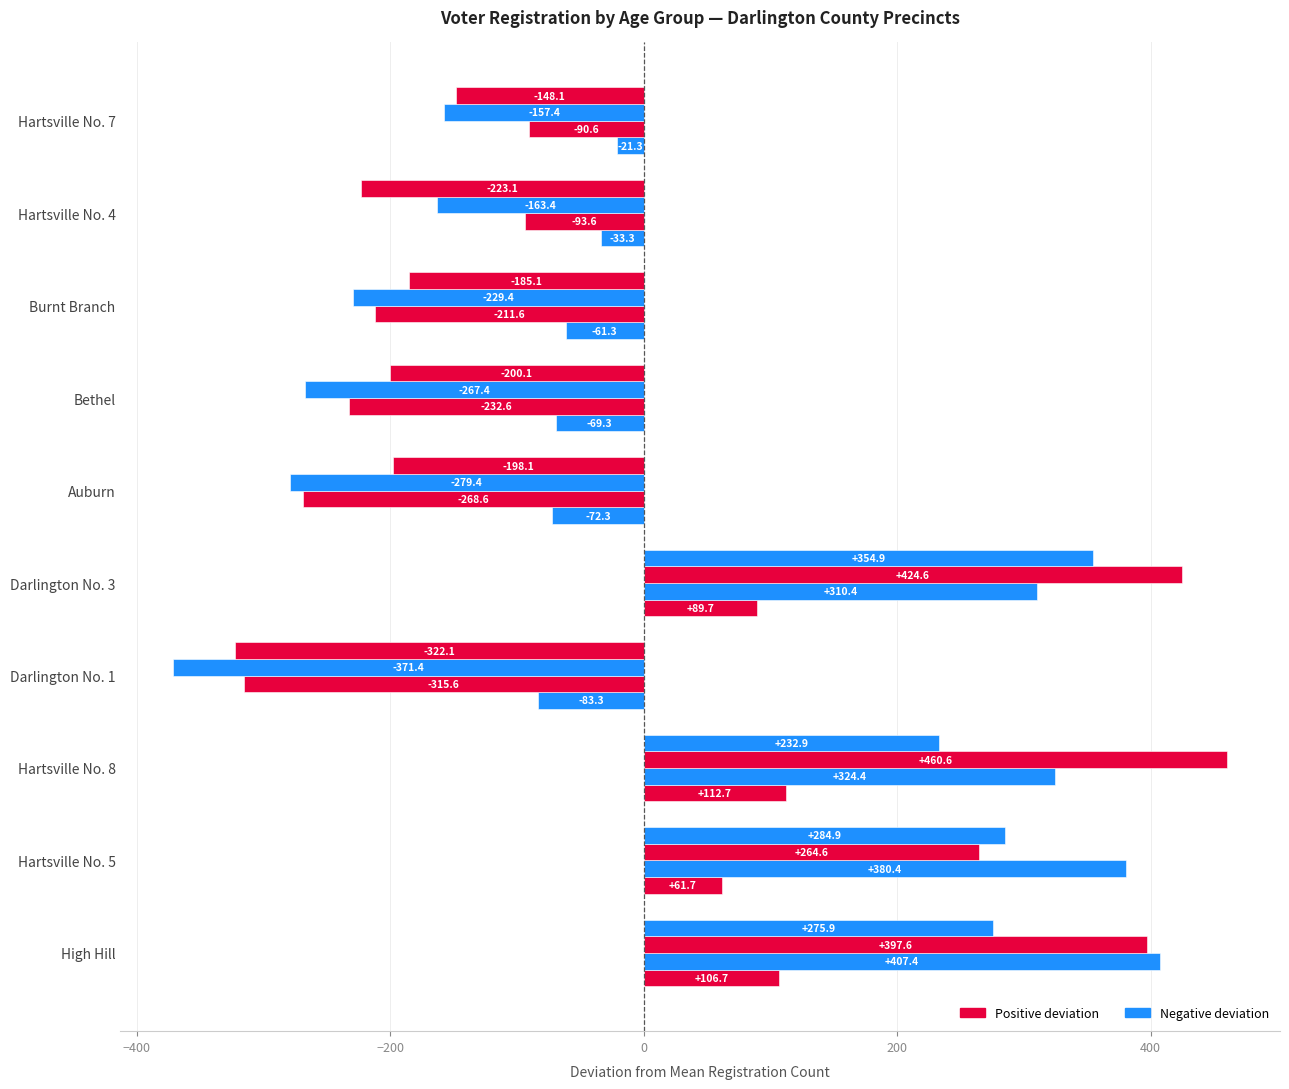

How many data points does each series have?

10